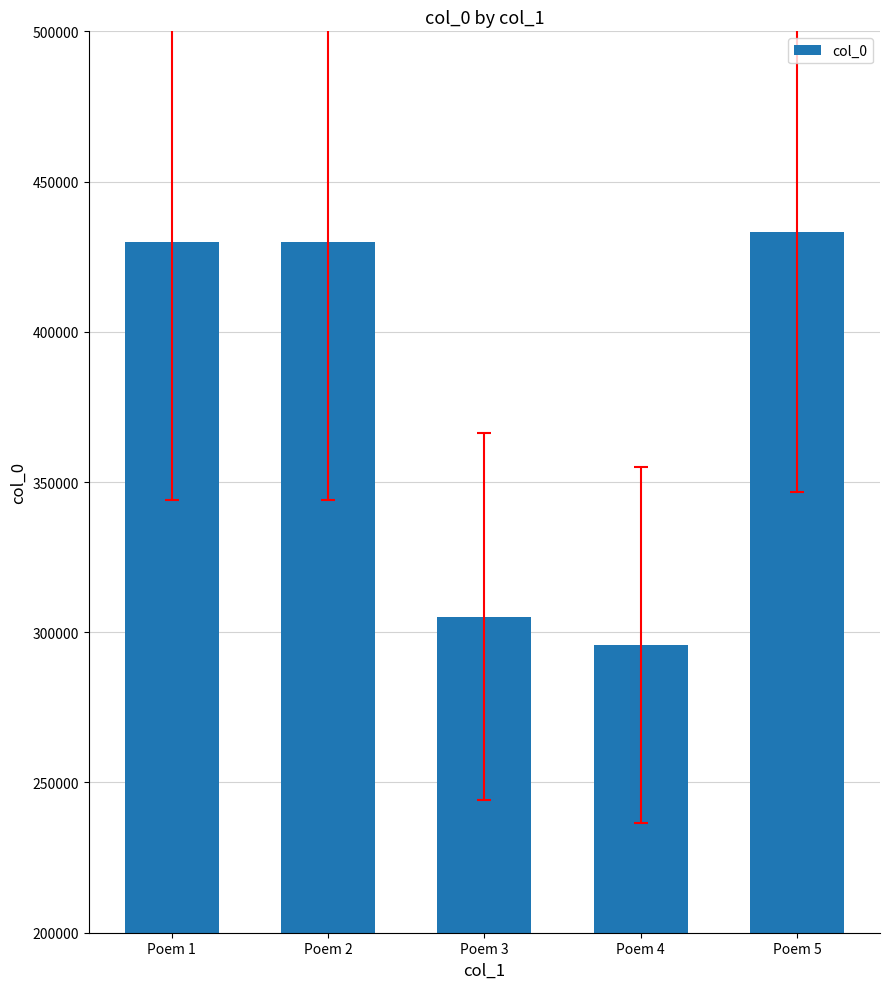

The value at Poem 5 is 107245. True or false?

False